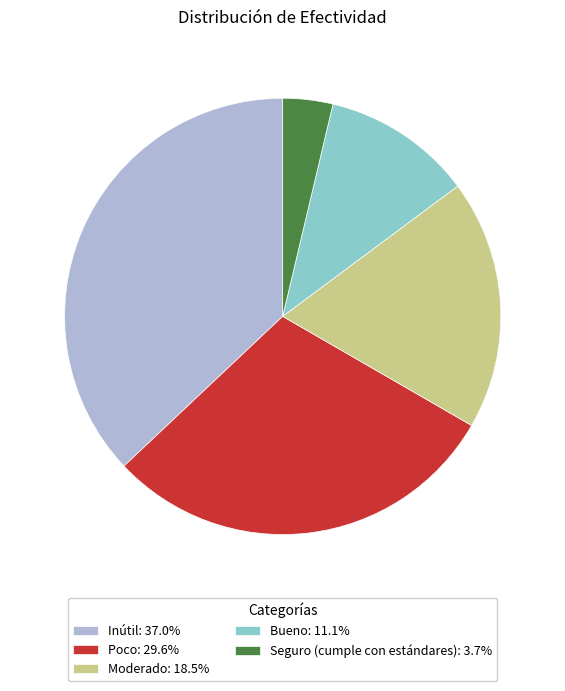

Is there any slice that represents more than half of the pie?

No